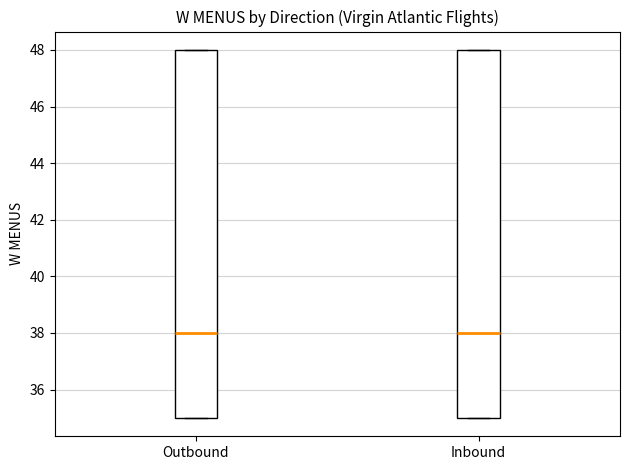

Reading left to right, read every box against the y-axis: the position of its median line, the range the box covers, and the ends of its whiskers. The values are not printed on the chart, so give them approximately, as read against the axis.

Outbound: median 38, box 35 to 48, whiskers 35 to 48
Inbound: median 38, box 35 to 48, whiskers 35 to 48